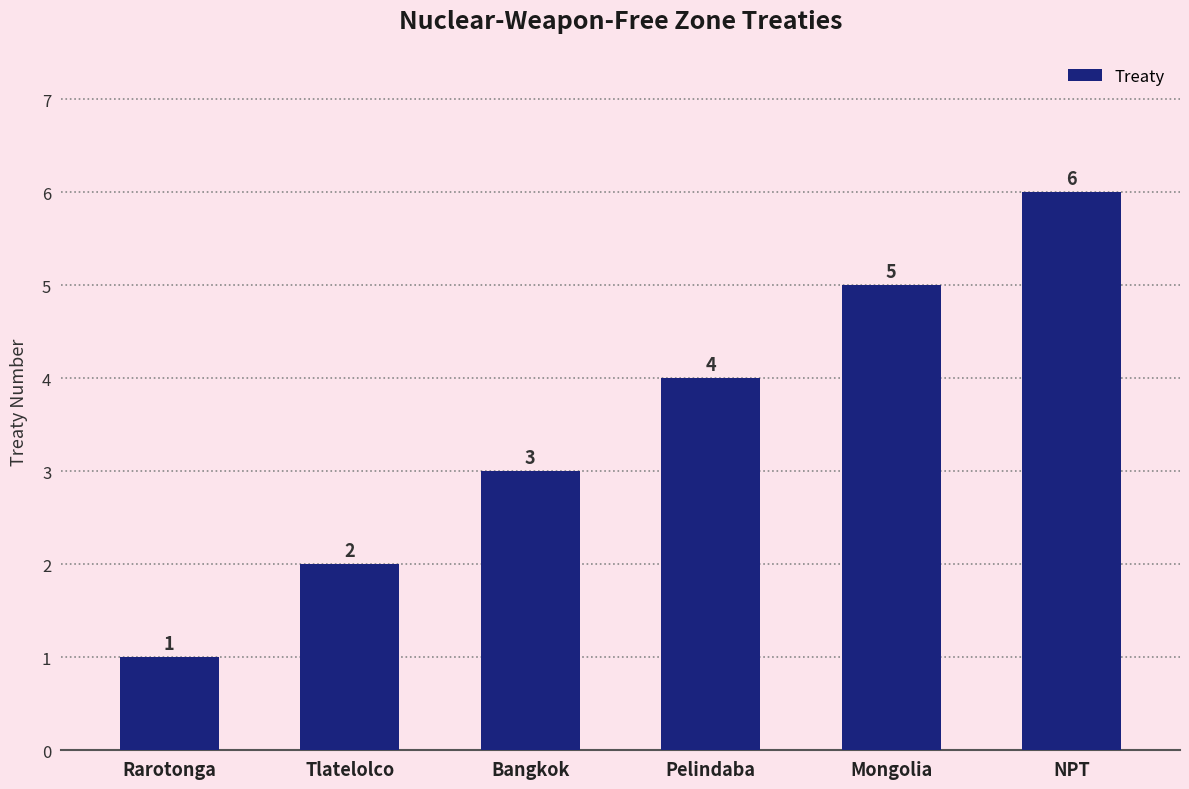

Rank the categories by value from highest to lowest.

NPT, Mongolia, Pelindaba, Bangkok, Tlatelolco, Rarotonga